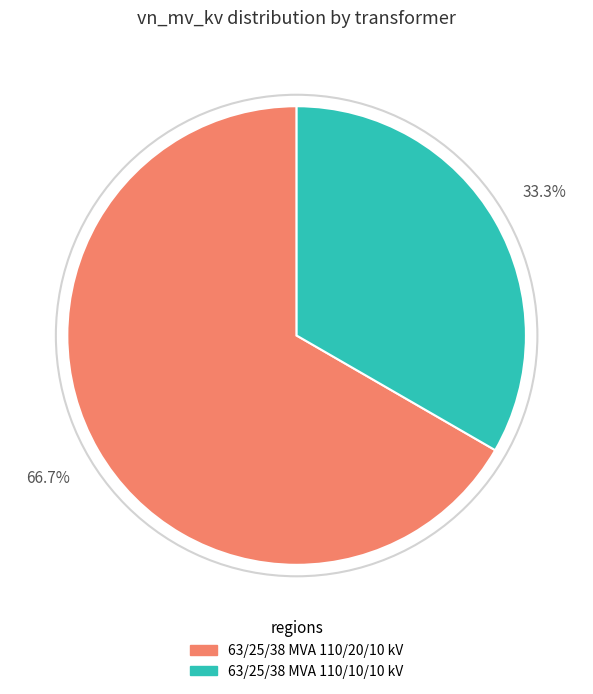

To the nearest percent, what is the average slice percentage?

50%